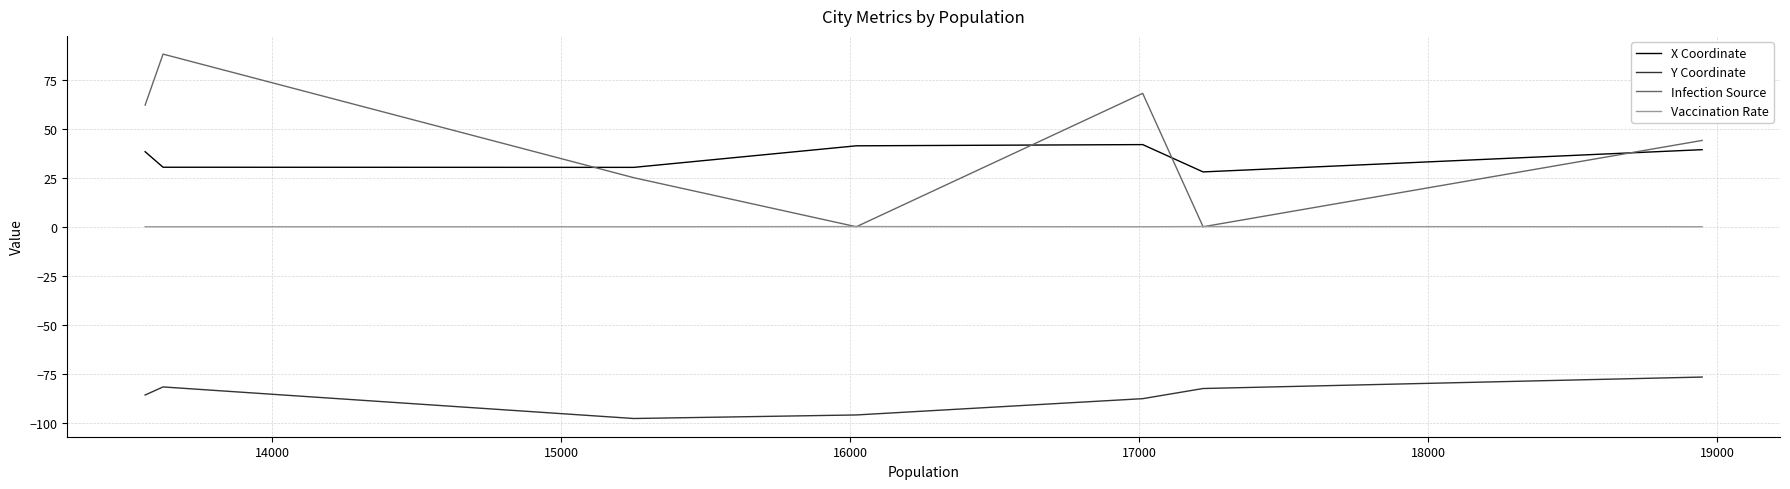

What is the maximum value for Y Coordinate?

-76.6